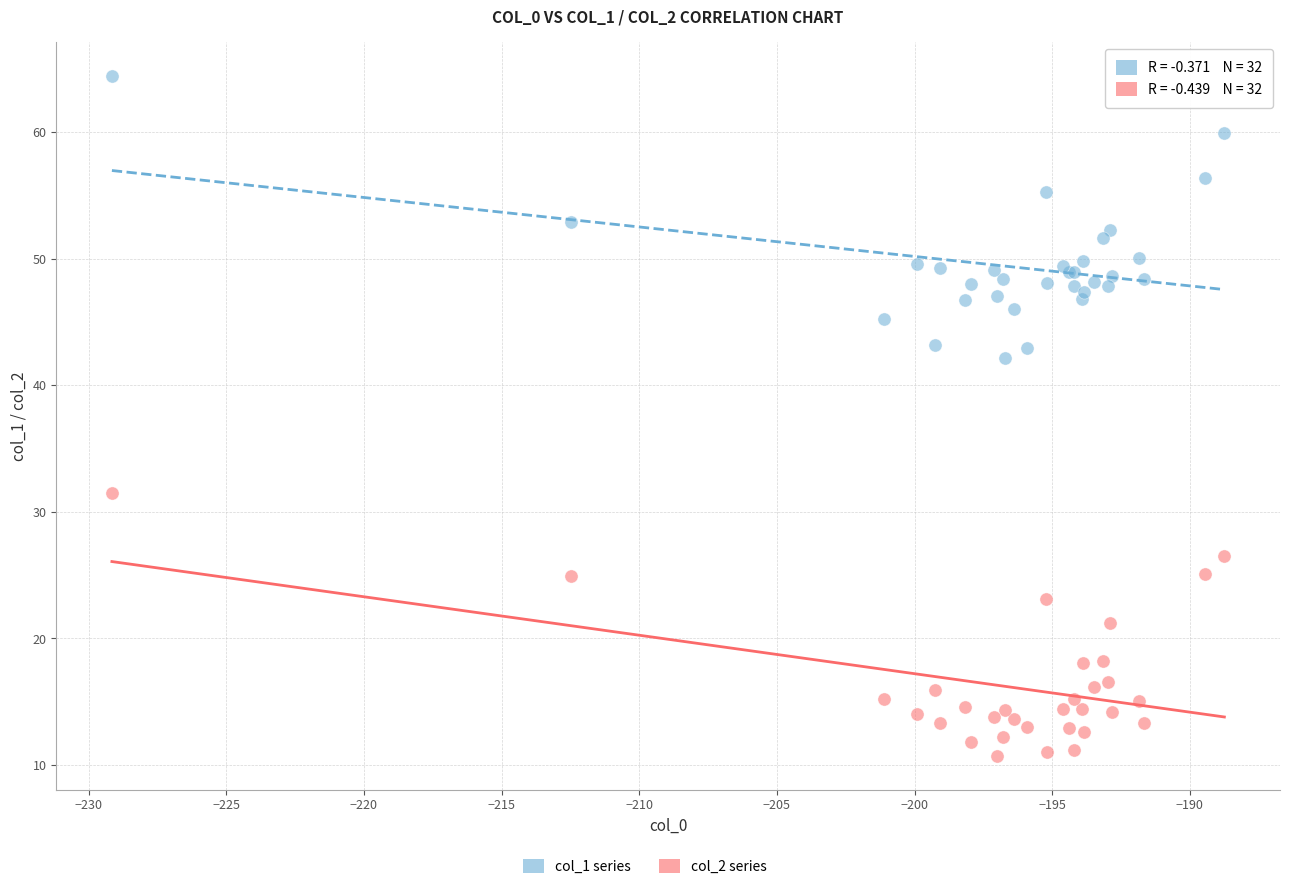

What is the X range (max minus min) for the scatter plot?

40.4